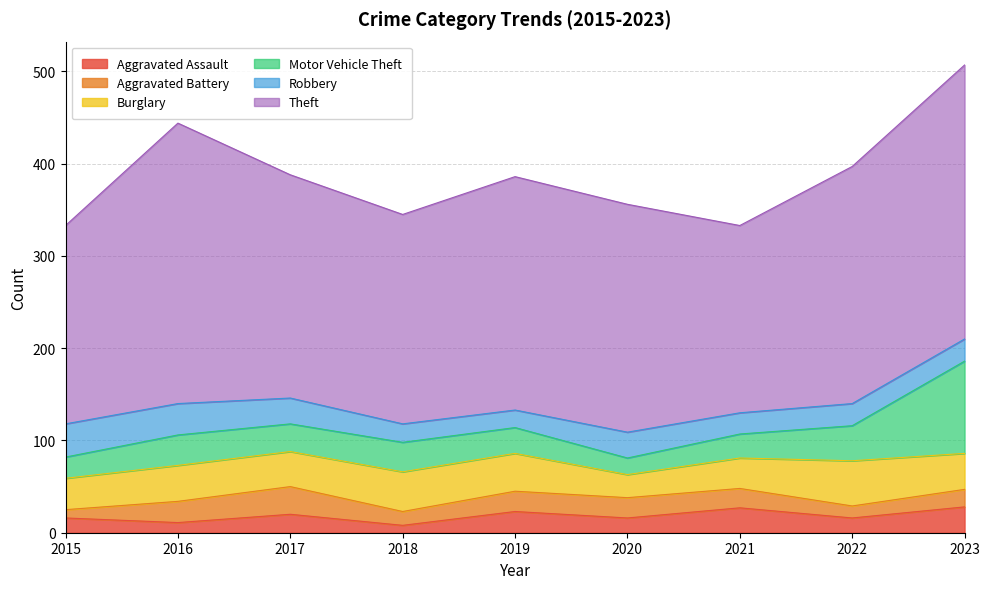

Reading right to left, list all the values displayed in this chart.

Aggravated Assault: 28	16	27	16	23	8	20	11	16
Aggravated Battery: 19	13	21	22	22	15	30	23	9
Burglary: 39	49	33	25	41	43	38	39	34
Motor Vehicle Theft: 100	38	26	18	28	32	30	33	23
Robbery: 24	24	23	28	19	20	28	34	36
Theft: 297	257	203	247	253	227	242	304	215